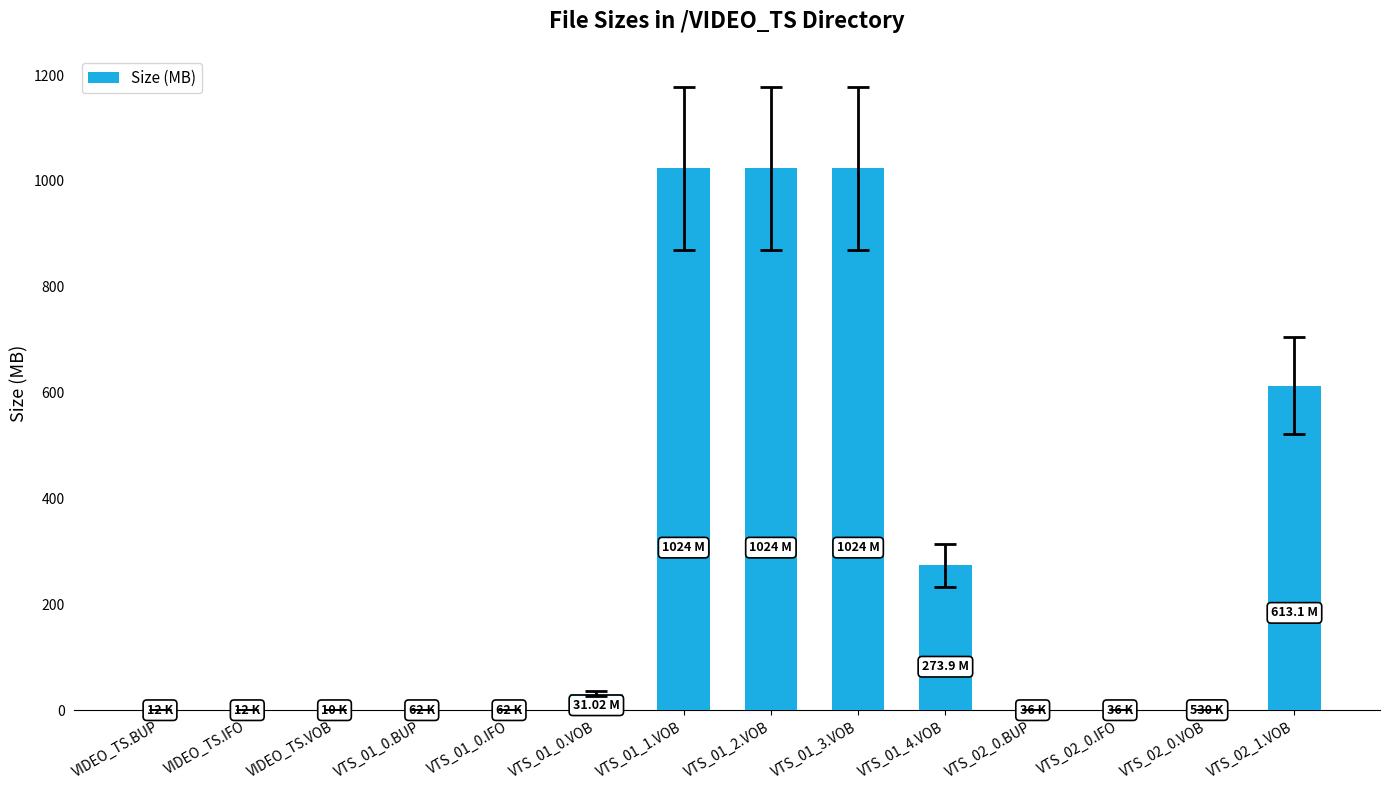

How many data points does each series have?

14